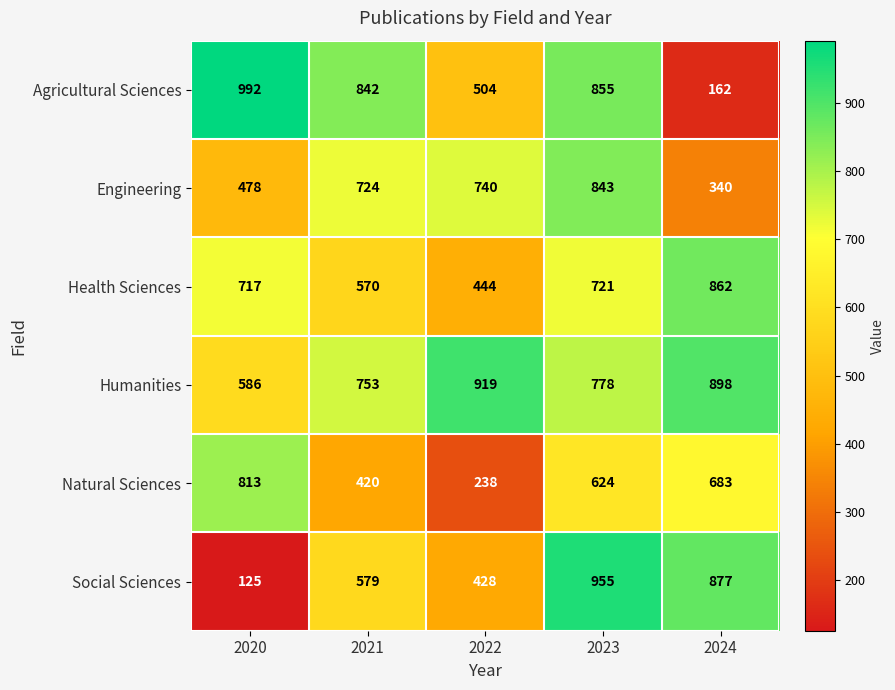

Reading left to right, what are all the values shown in this chart?

Agricultural Sciences: 992	842	504	855	162
Engineering: 478	724	740	843	340
Health Sciences: 717	570	444	721	862
Humanities: 586	753	919	778	898
Natural Sciences: 813	420	238	624	683
Social Sciences: 125	579	428	955	877